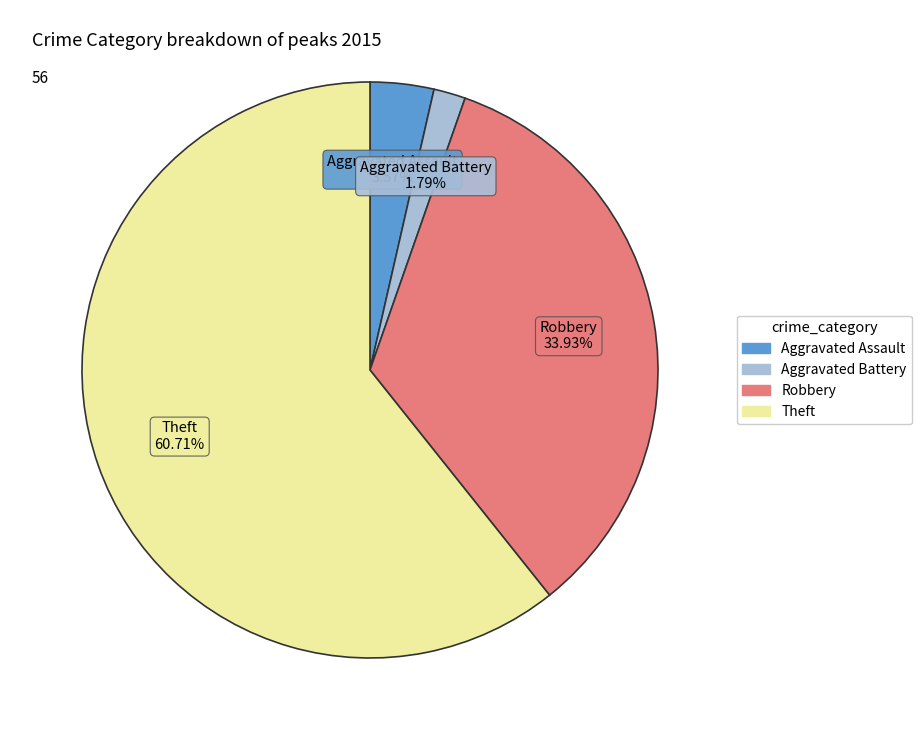

Is there any slice that represents more than half of the pie?

Yes